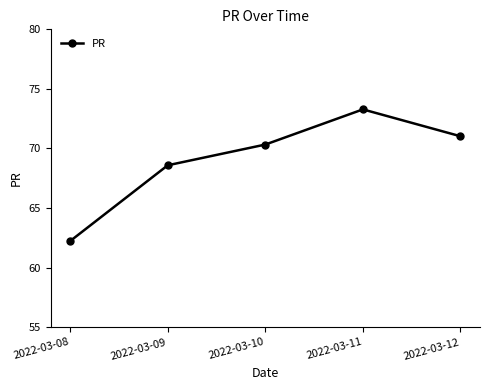

Reading left to right, list all the values displayed in this chart.

2022-03-08=62.2	2022-03-09=68.6	2022-03-10=70.3	2022-03-11=73.3	2022-03-12=71.0